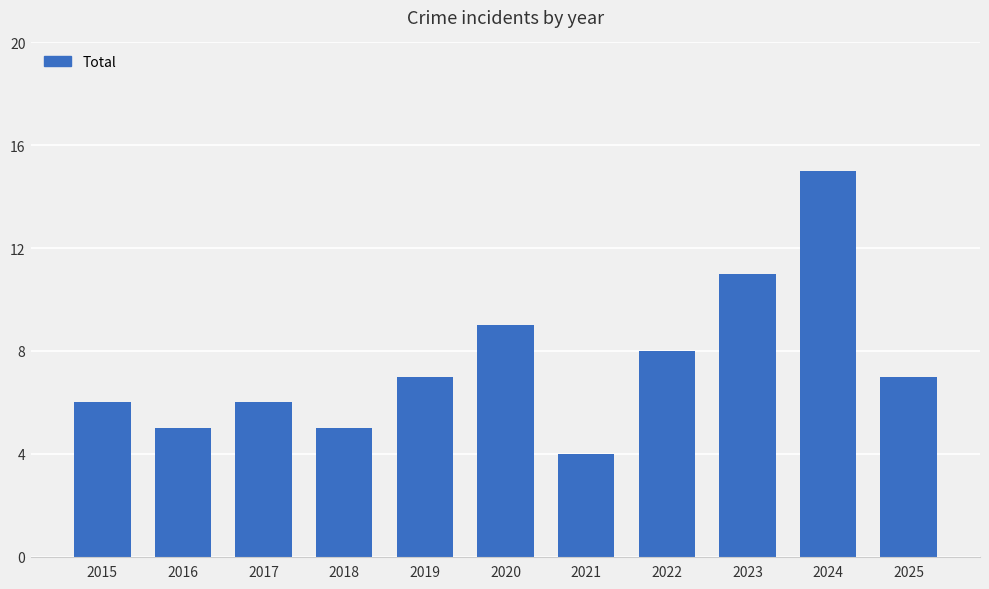

True or false: the data shows 6 at 2017.

True